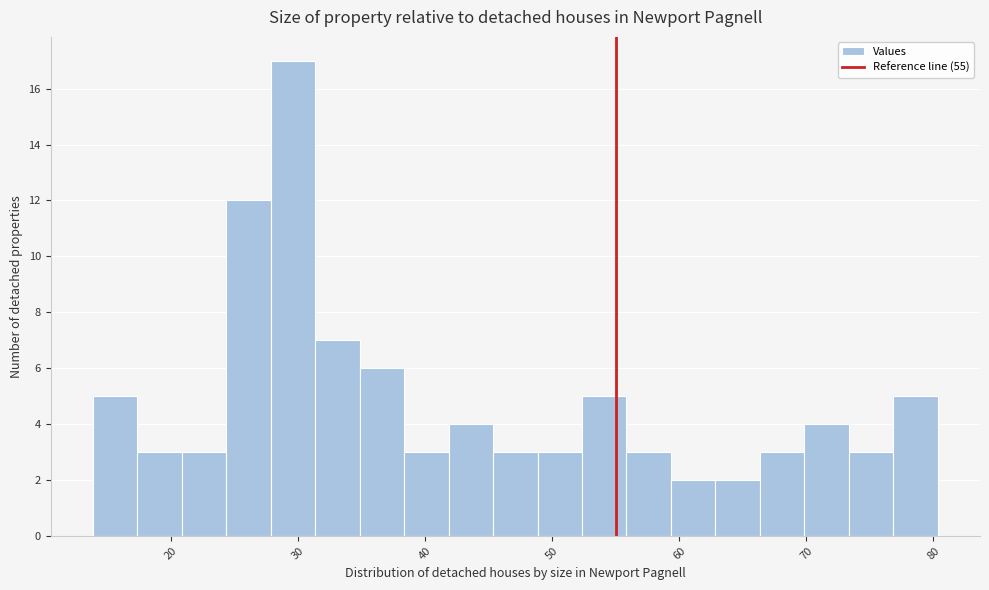

Around what value on the x-axis is the tallest bar? Give the approximate position of its centre, as read against the axis.

30